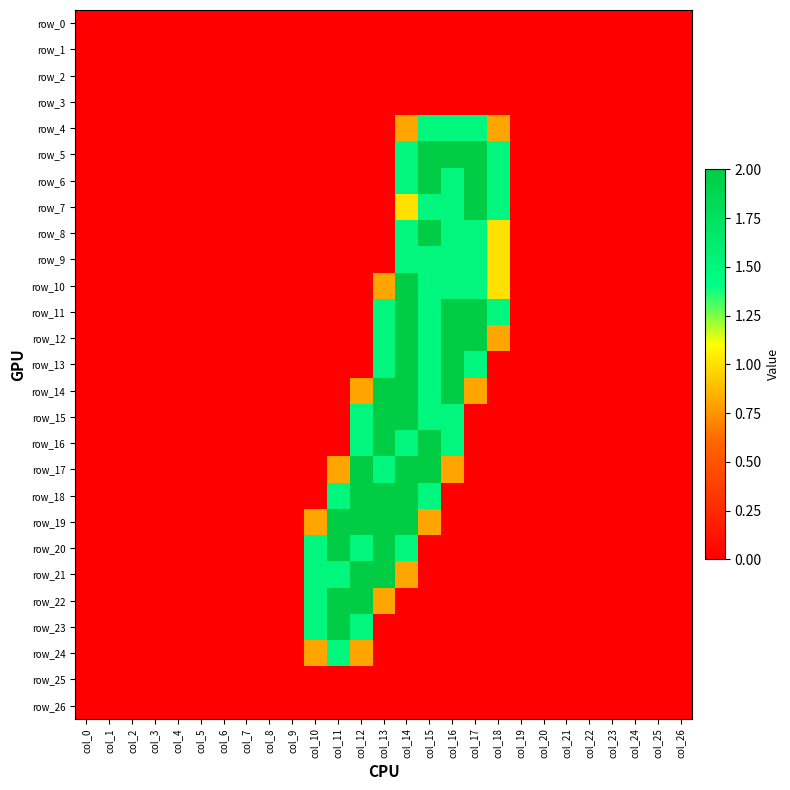

What is the approximate value of row_10 at col_16?

1.5